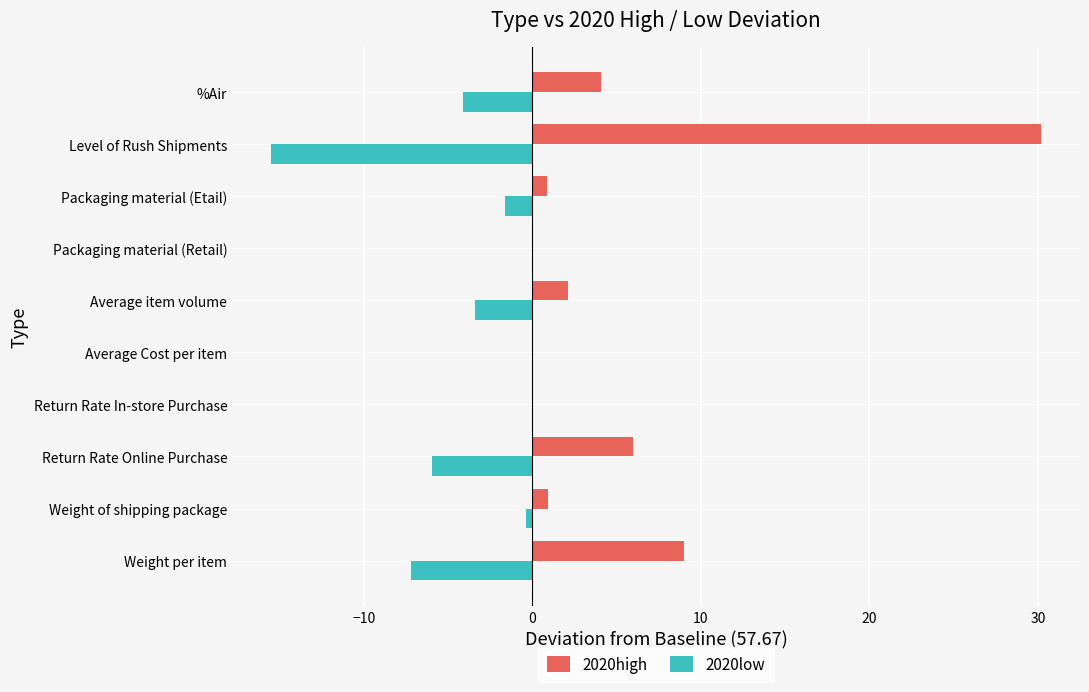

At which category is the sum across all series the highest?

Level of Rush Shipments